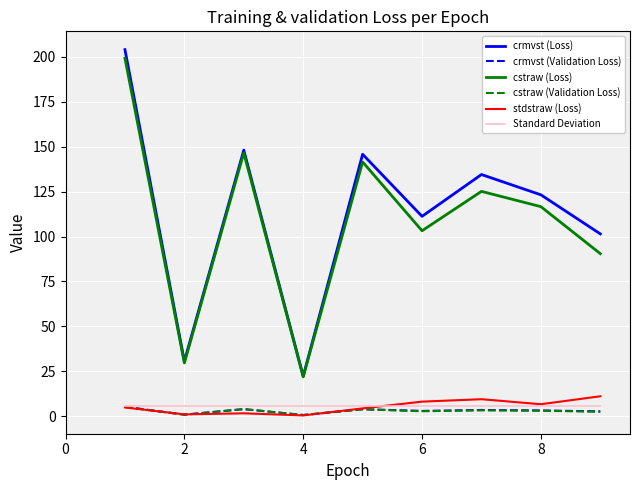

Which series has the largest range (max minus min)?

crmvst (Loss)